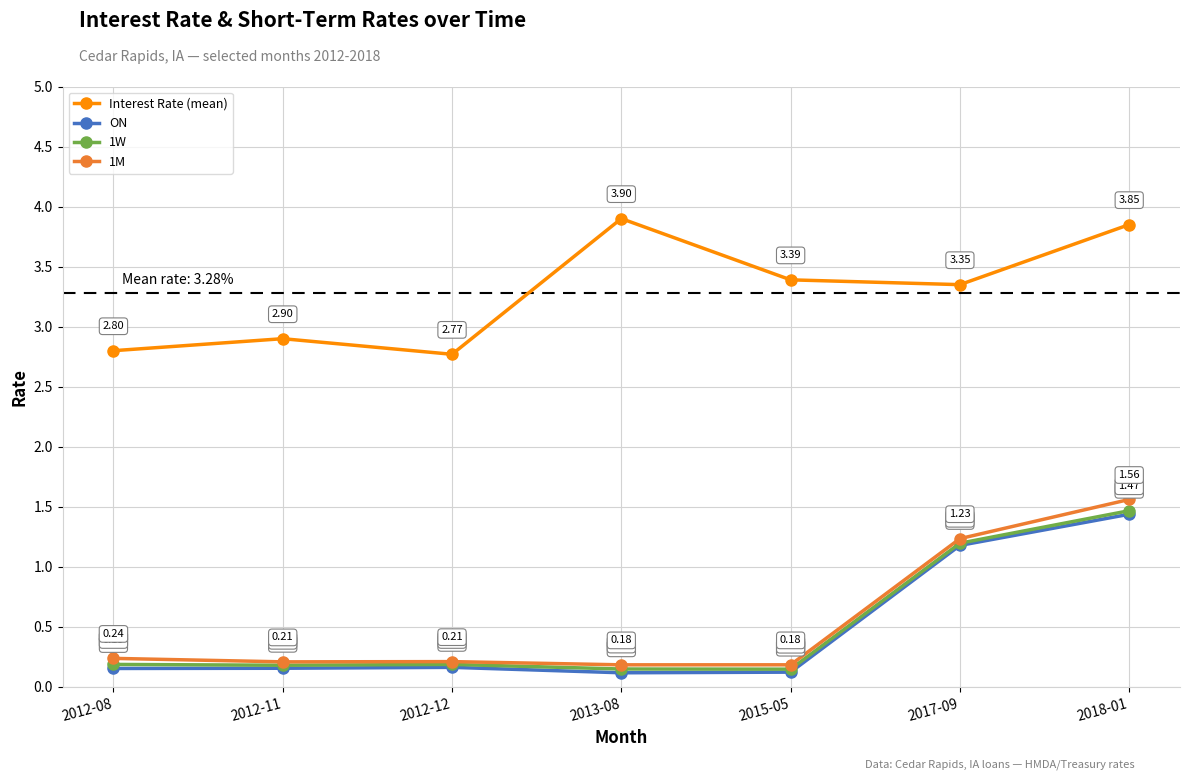

What are all the series names shown in the legend?

Interest Rate (mean), ON, 1W, 1M